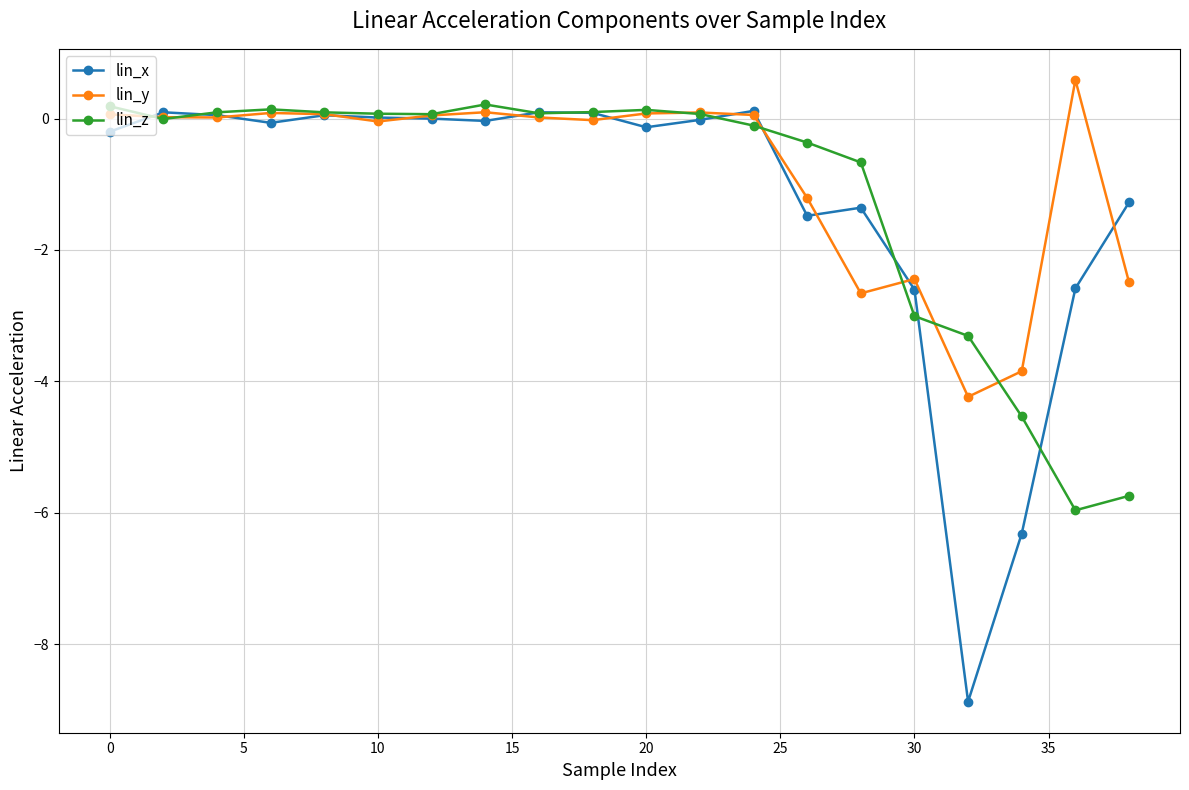

Does the chart have visible grid lines?

Yes